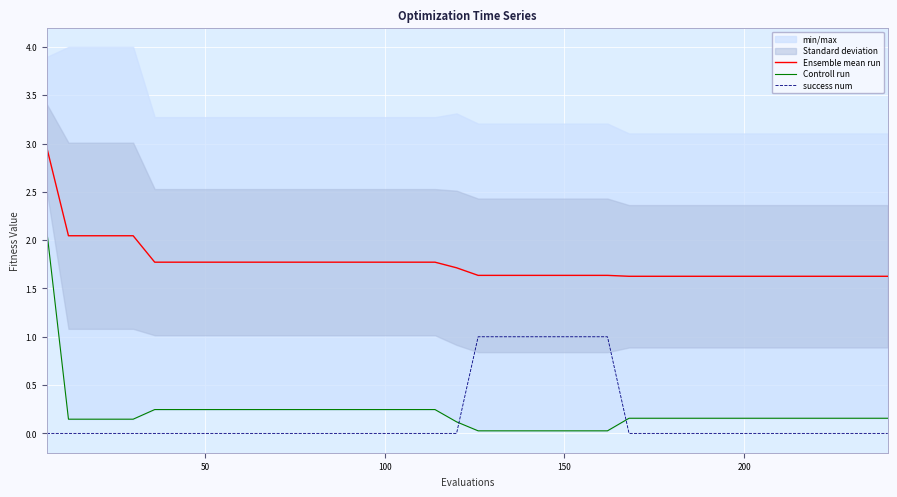

True or false: Ensemble mean run and success num intersect in this chart.

False